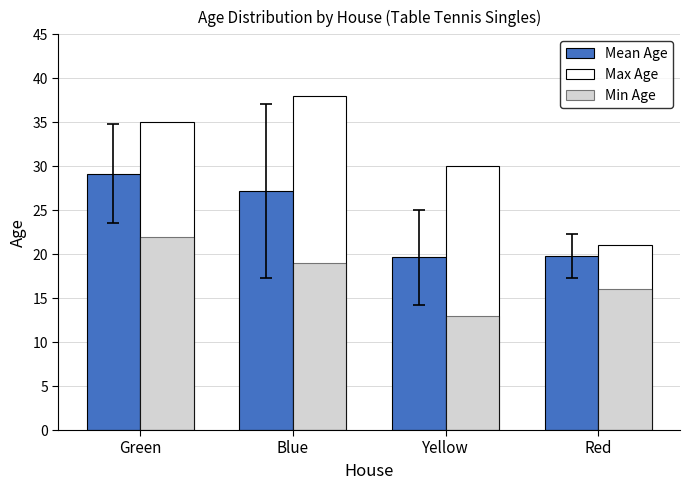

Count the Max Age values in the range 30 to 38.

3